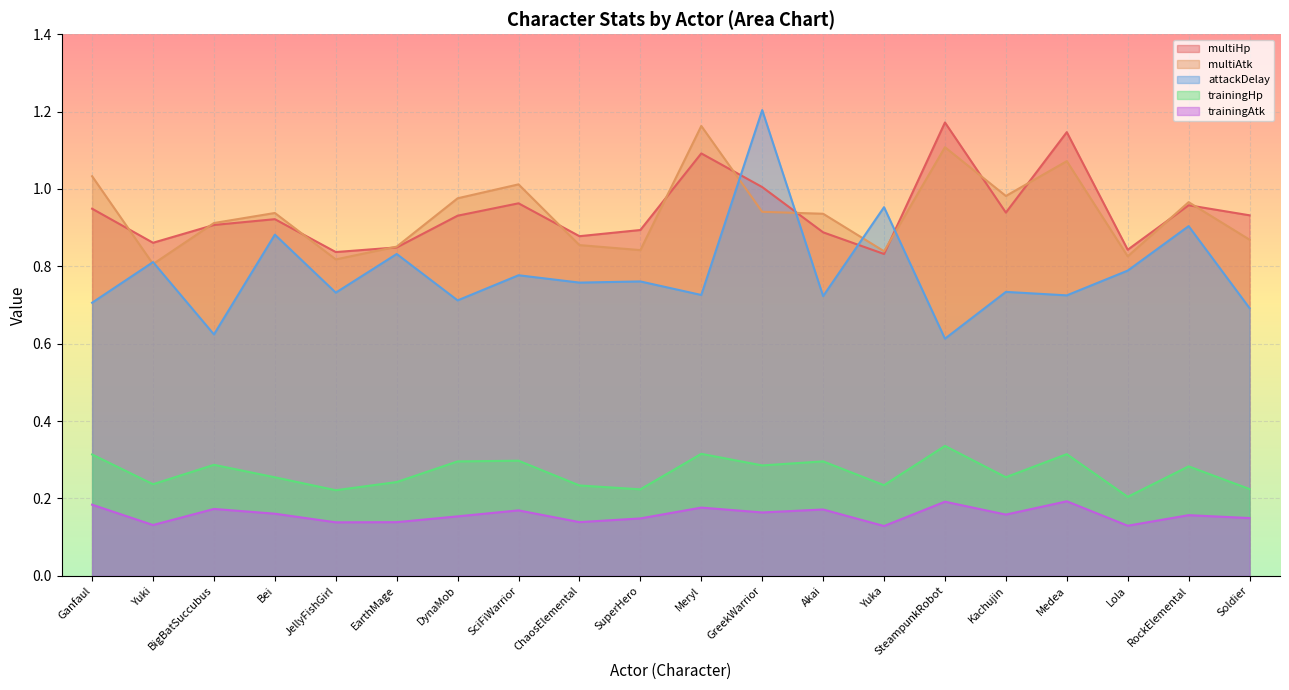

At which category does the chart reach its peak across all series?

GreekWarrior